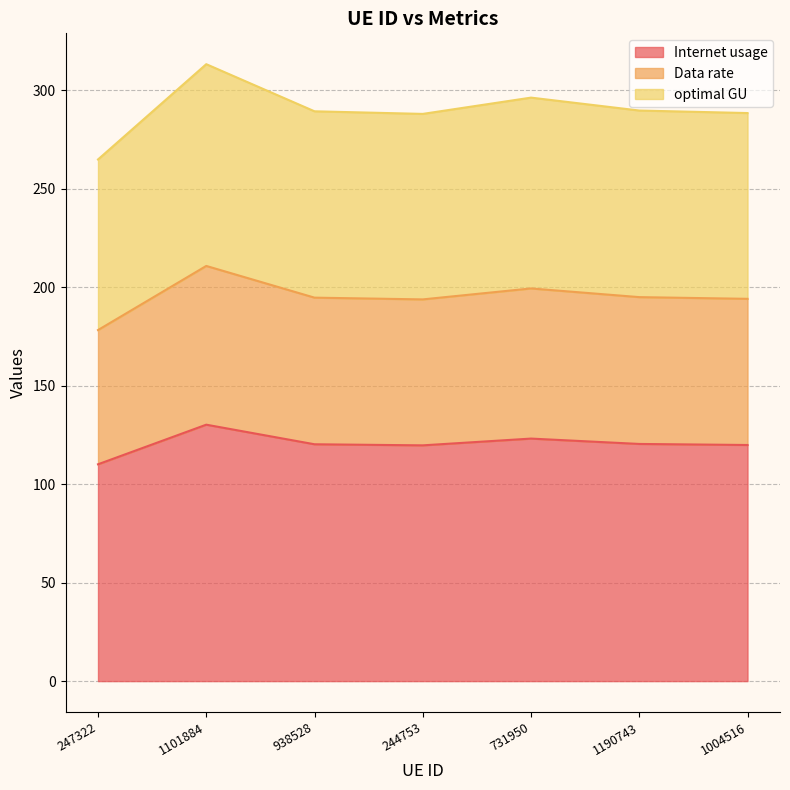

What position from the left is 247322?

1